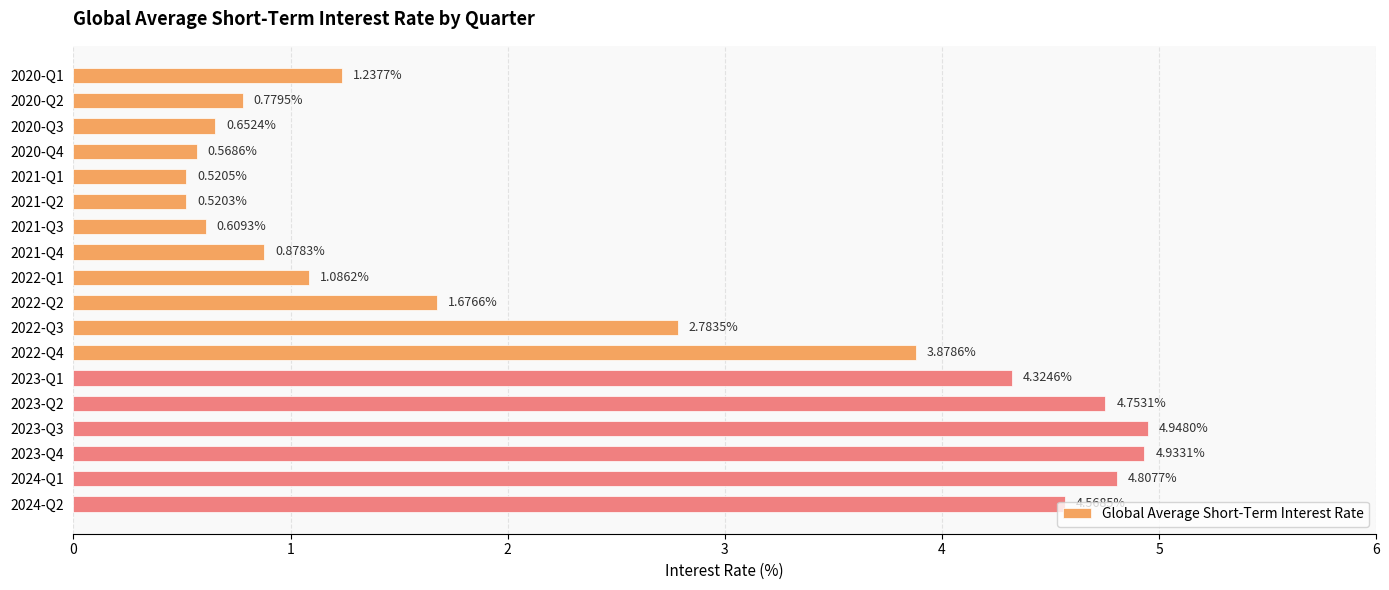

How many categories are shown in the chart?

18